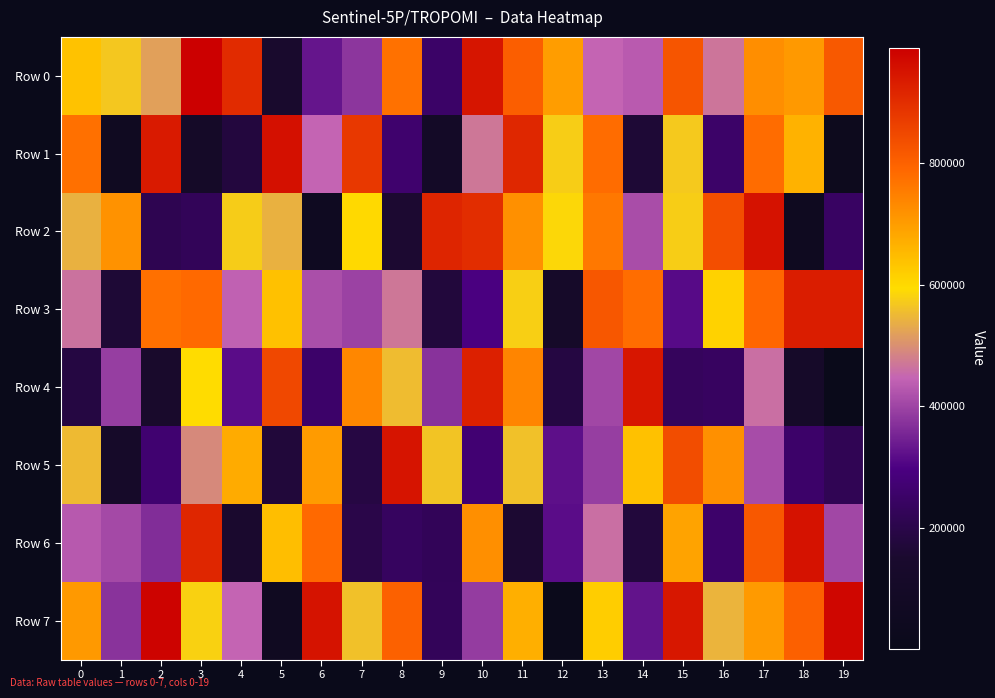

Reading left to right, extract all data points from this chart.

Row 0: 0=638478	1=567656	2=519267	3=989951	4=903277	5=147628	6=330807	7=378985	8=772592	9=251700	10=946559	11=804863	12=699869	13=446366	14=432747	15=823282	16=466926	17=723486	18=706658	19=814261
Row 1: 0=774532	1=59592	2=937220	3=109693	4=179845	5=956871	6=447250	7=878654	8=263646	9=99937	10=468592	11=911391	12=575632	13=781004	14=164151	15=570478	16=254203	17=779956	18=665340	19=31294
Row 2: 0=541029	1=718749	2=213608	3=224592	4=573087	5=540785	6=55083	7=599974	8=157258	9=915860	10=900961	11=720782	12=586821	13=760427	14=412642	15=575285	16=835700	17=952734	18=52432	19=243714
Row 3: 0=464296	1=164905	2=773780	3=786226	4=442346	5=639301	6=415711	7=395206	8=470043	9=175988	10=295862	11=577906	12=117505	13=818230	14=779032	15=312727	16=612482	17=790278	18=930676	19=930523
Row 4: 0=185054	1=390656	2=140900	3=595867	4=317621	5=848505	6=255370	7=736374	8=554102	9=372953	10=925713	11=740400	12=186235	13=403793	14=944060	15=231722	16=239497	17=460325	18=118097	19=1265
Row 5: 0=553133	1=115338	2=267146	3=492128	4=676521	5=171848	6=703724	7=187717	8=947738	9=565030	10=269864	11=559771	12=320704	13=390878	14=638541	15=837527	16=721462	17=411737	18=255553	19=218224
Row 6: 0=431228	1=408347	2=365354	3=913174	4=150220	5=644462	6=787165	7=199048	8=237387	9=225126	10=722475	11=158718	12=317386	13=460748	14=175382	15=689566	16=257131	17=816786	18=951542	19=404245
Row 7: 0=707068	1=375129	2=981335	3=579797	4=447083	5=60775	6=950158	7=560350	8=800690	9=225537	10=389227	11=669774	12=16166	13=619241	14=325805	15=942734	16=545454	17=704250	18=801406	19=975426